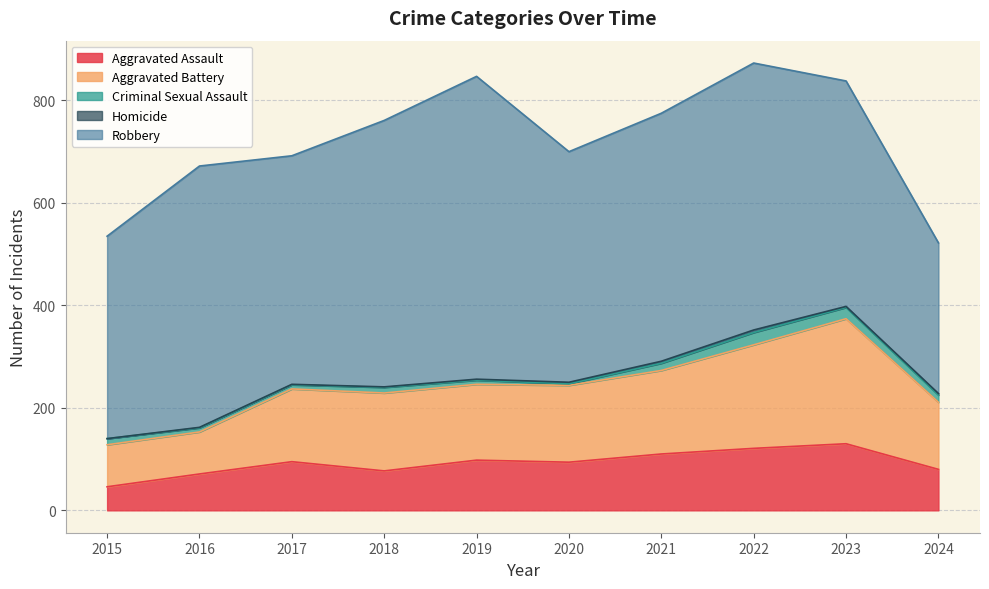

Where does the Homicide series first go above 2?

2020